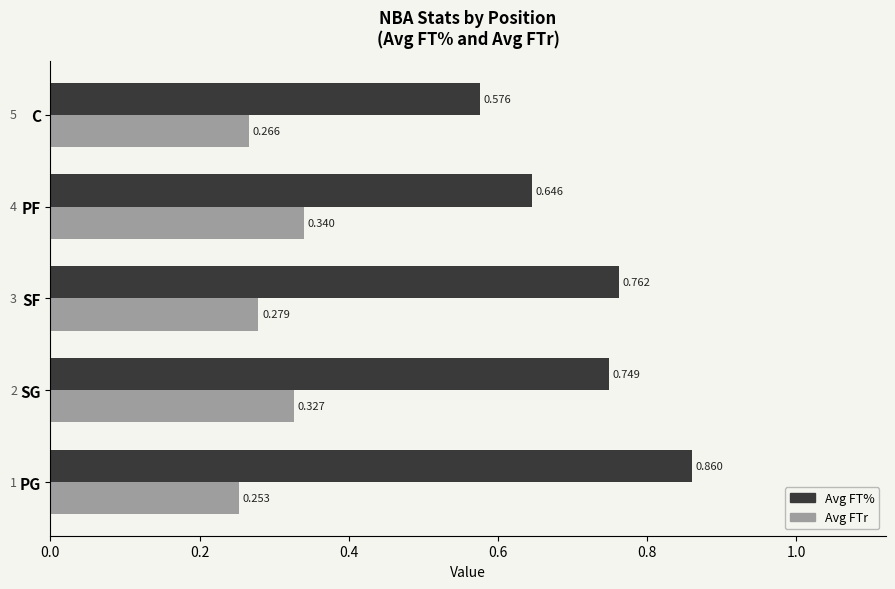

At which label does Avg FTr reach its peak?

PF